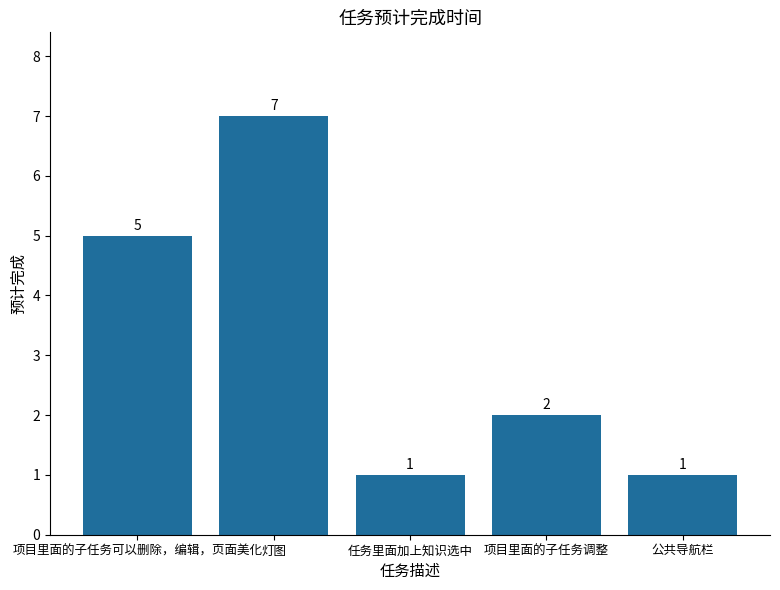

How many values are below 2?

2